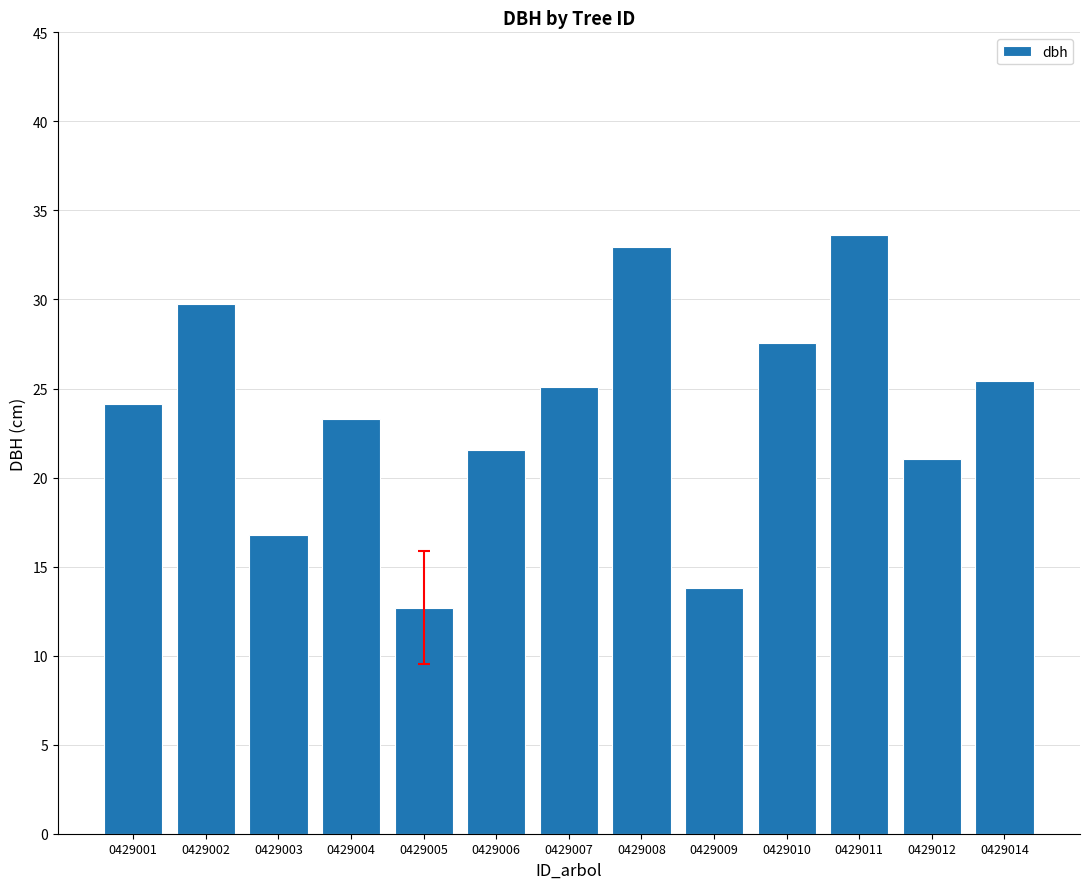

The chart shows a value of 24.1 at 0429001. True or false?

True